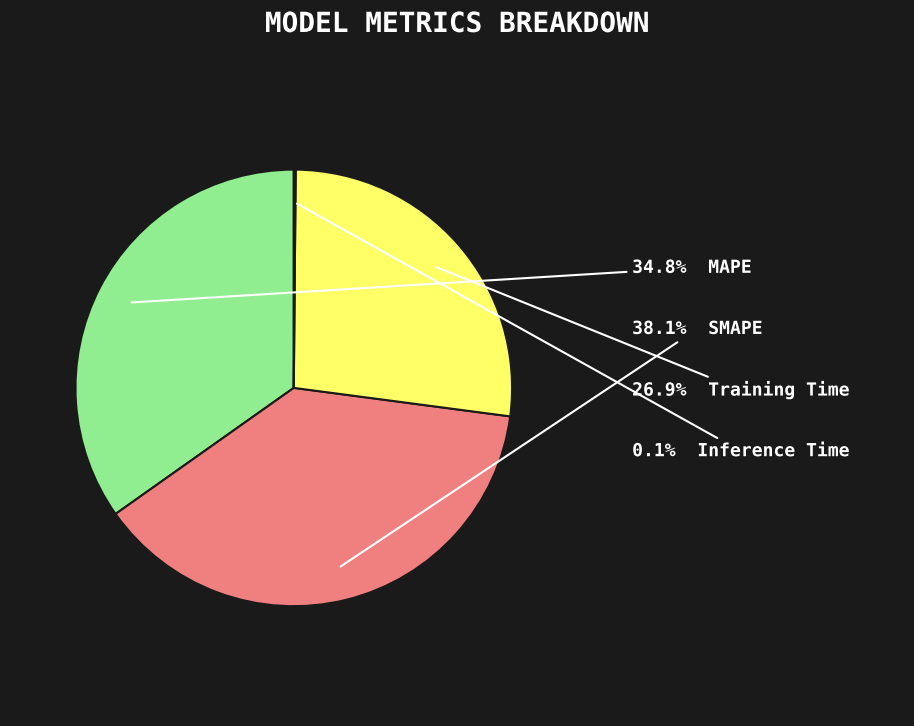

Does any single category account for the majority?

No